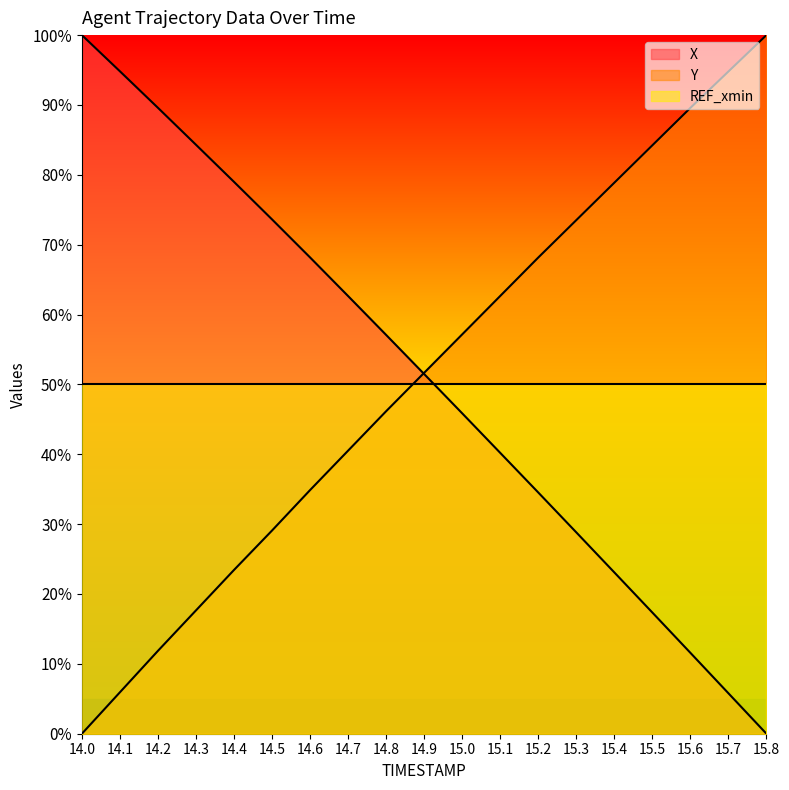

At which category is the sum across all series the highest?

14.8